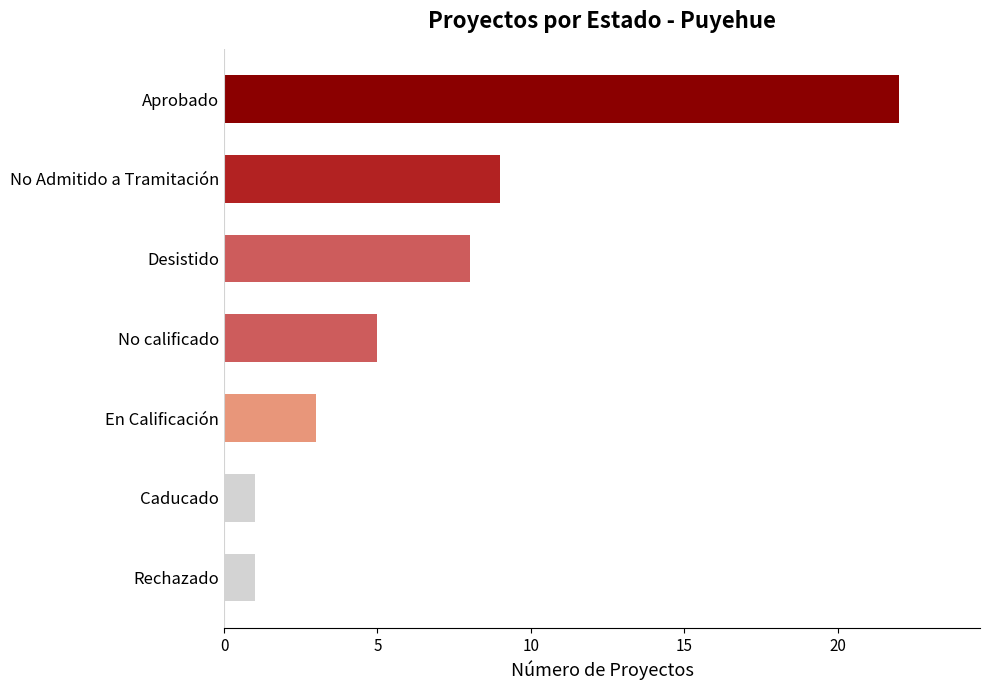

What is the smallest value displayed?

1